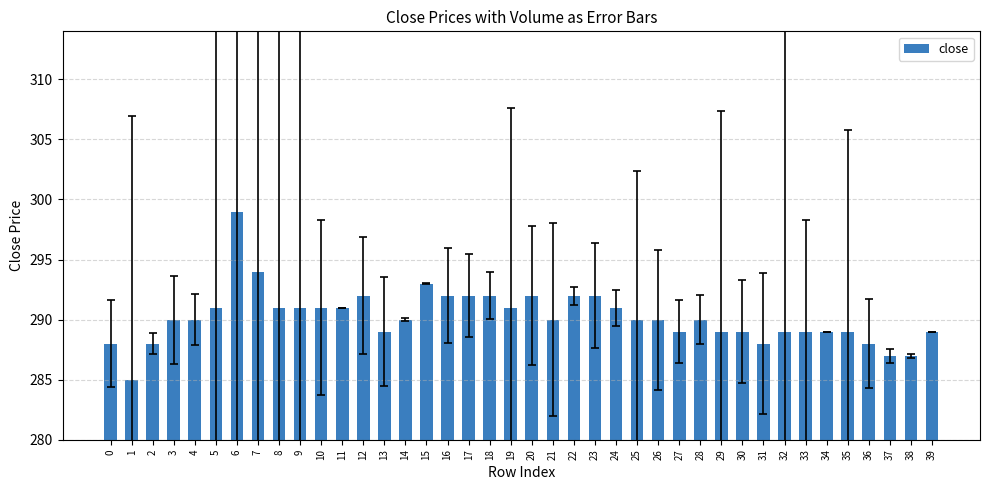

What is the ratio of the value at 39 to the value at 30?

1.0